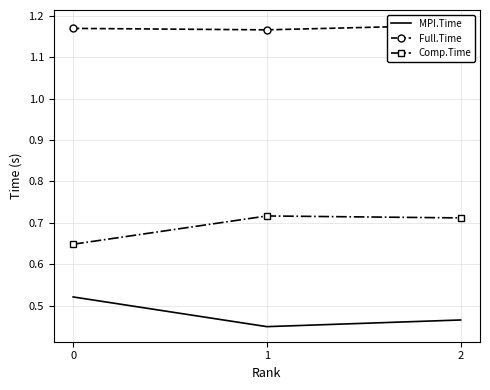

At which category is the sum across all series the highest?

2